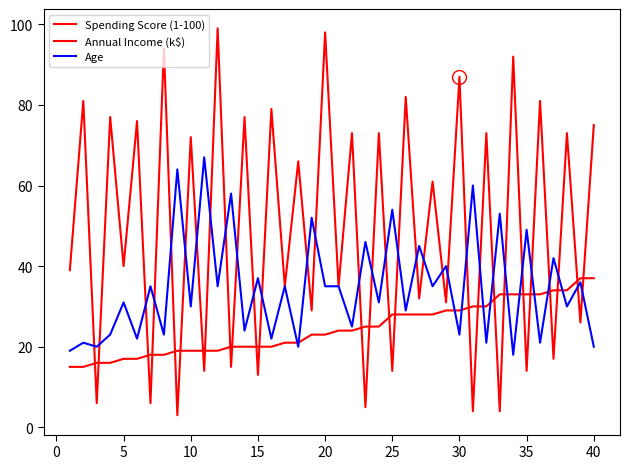

Is this an area chart (filled region under the line)?

No